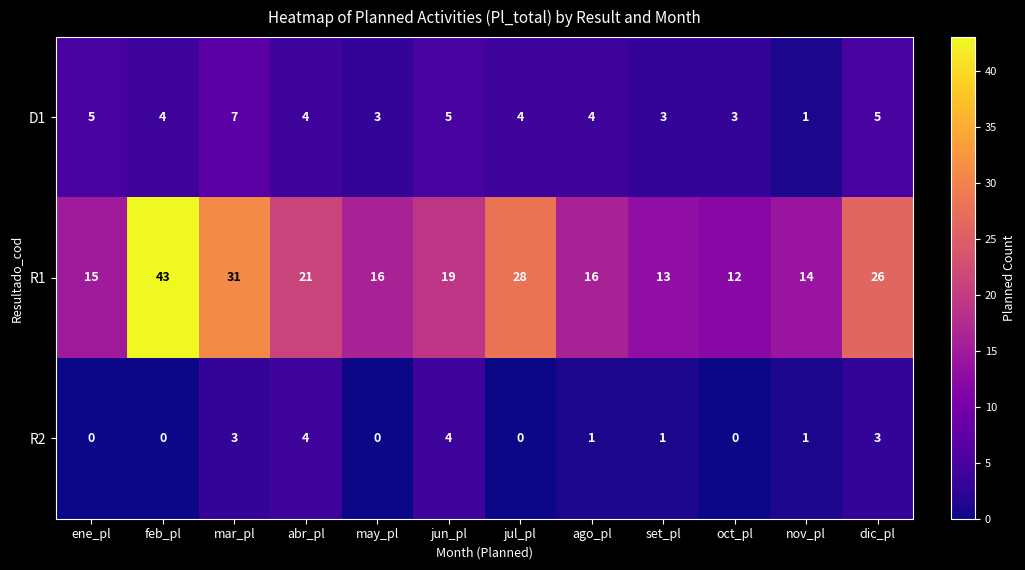

At set_pl, list the series in order from smallest to largest.

R2, D1, R1